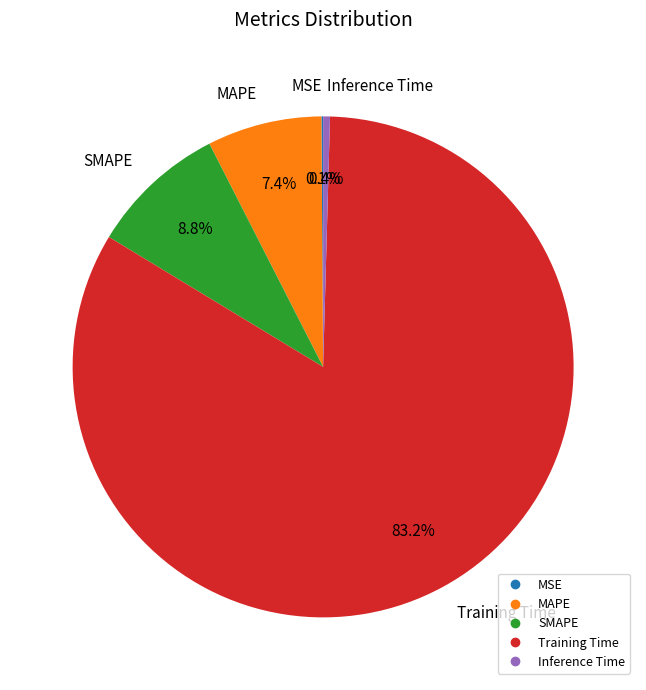

What is the largest slice in the pie chart?

Training Time